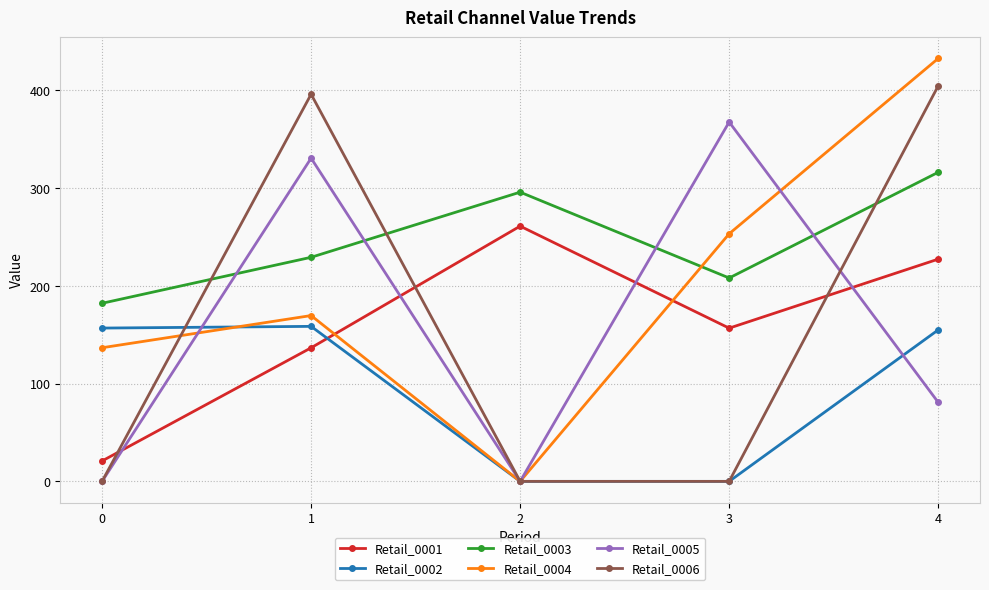

What is the highest value of the Retail_0004 series?

432.8